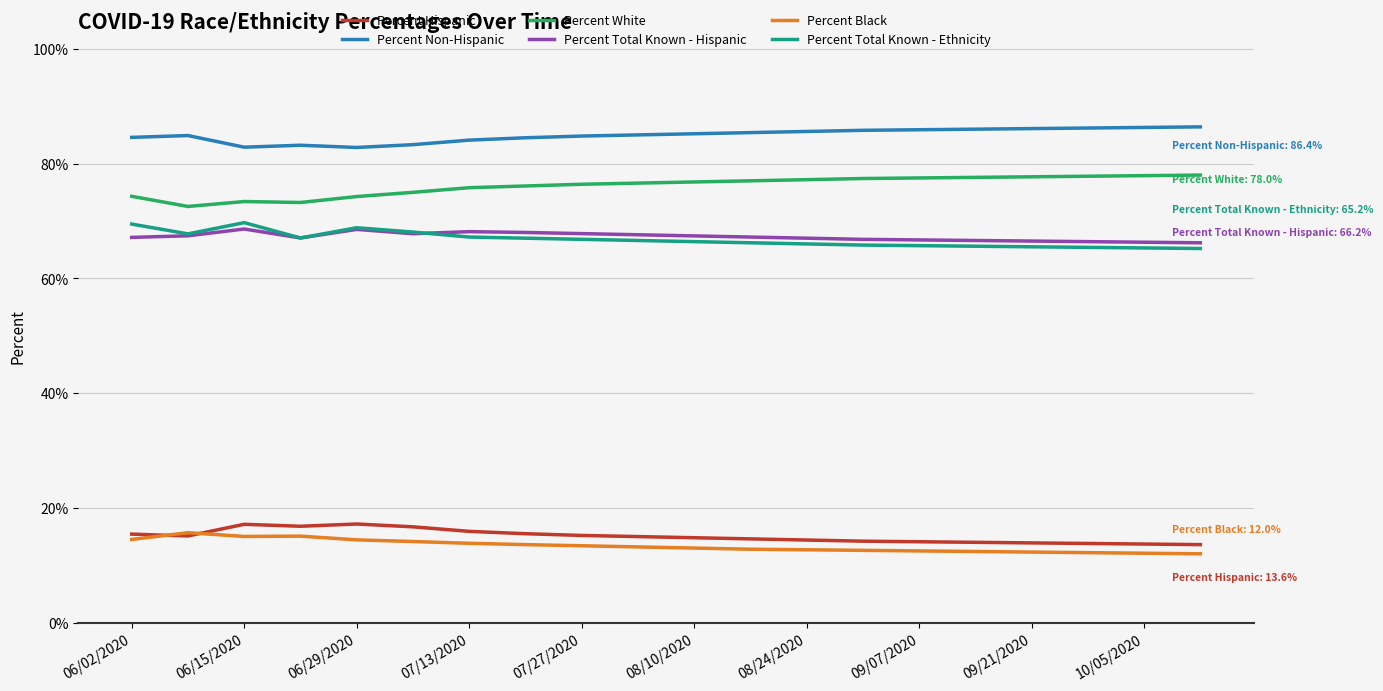

Which series has the largest total across all categories?

Percent Non-Hispanic